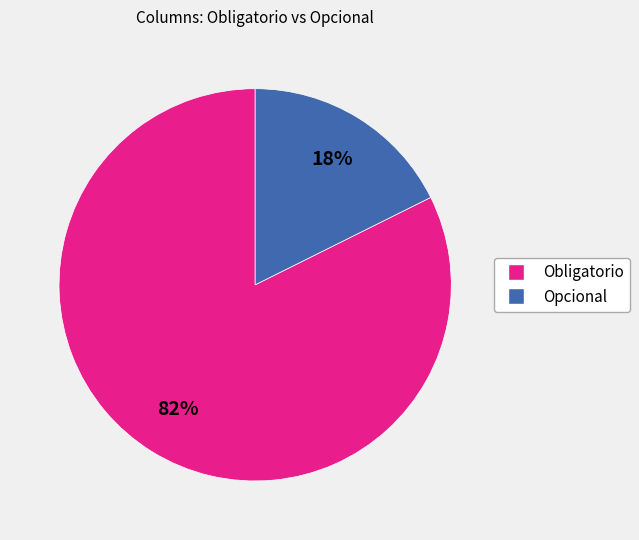

How many slices are in this pie chart?

2